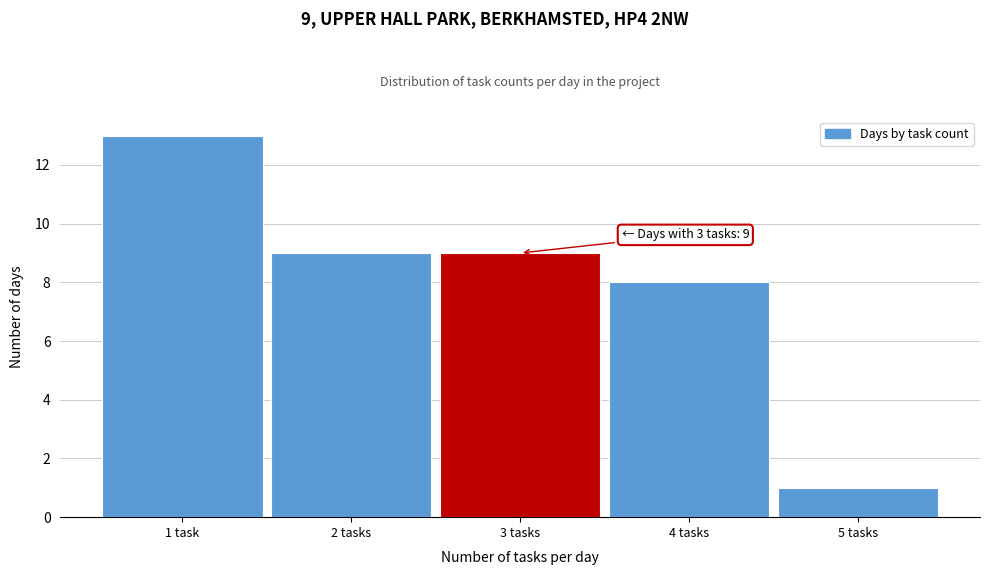

Reading right to left, list all the values displayed in this chart.

5 tasks=1	4 tasks=8	3 tasks=9	2 tasks=9	1 task=13